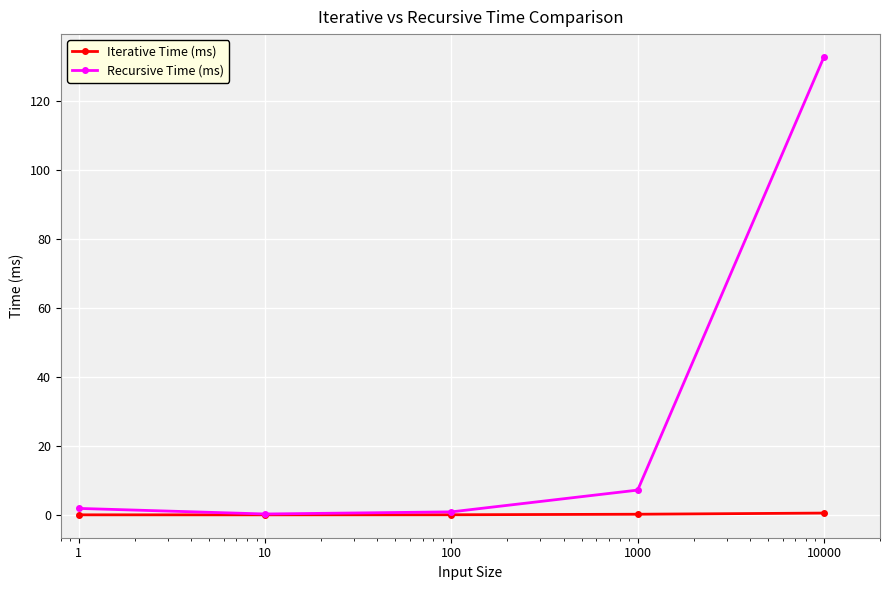

What is the sum of all Recursive Time (ms) values?

143.0